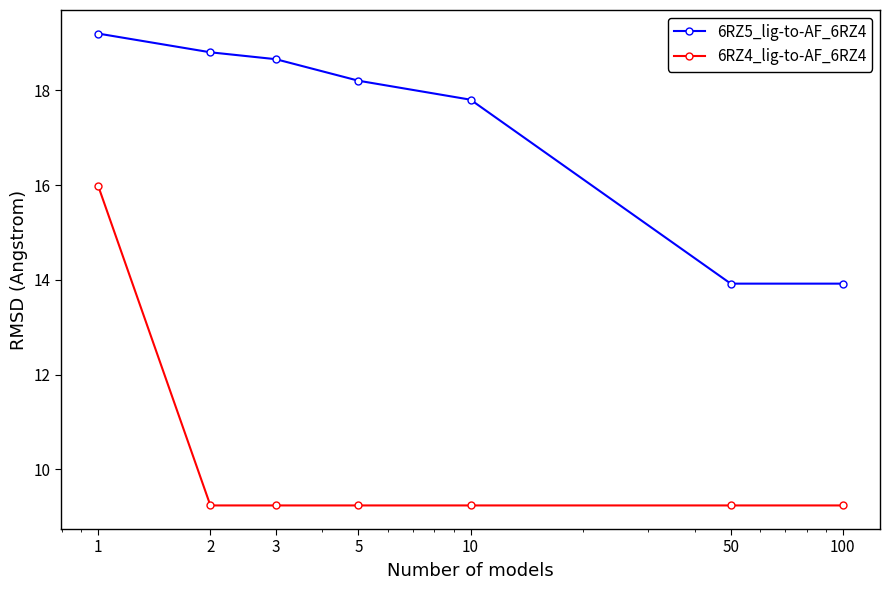

True or false: 6RZ4_lig-to-AF_6RZ4 has more than 2 points higher than both neighbors.

False